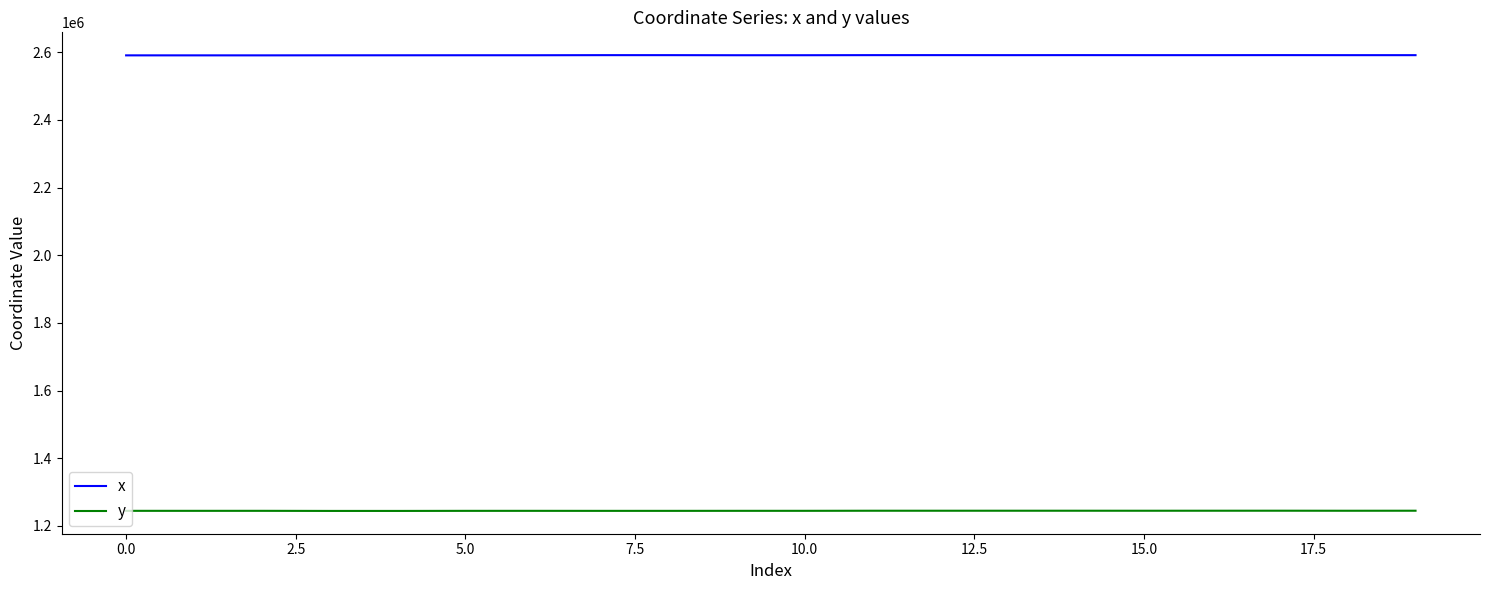

True or false: x and y cross at least once.

False